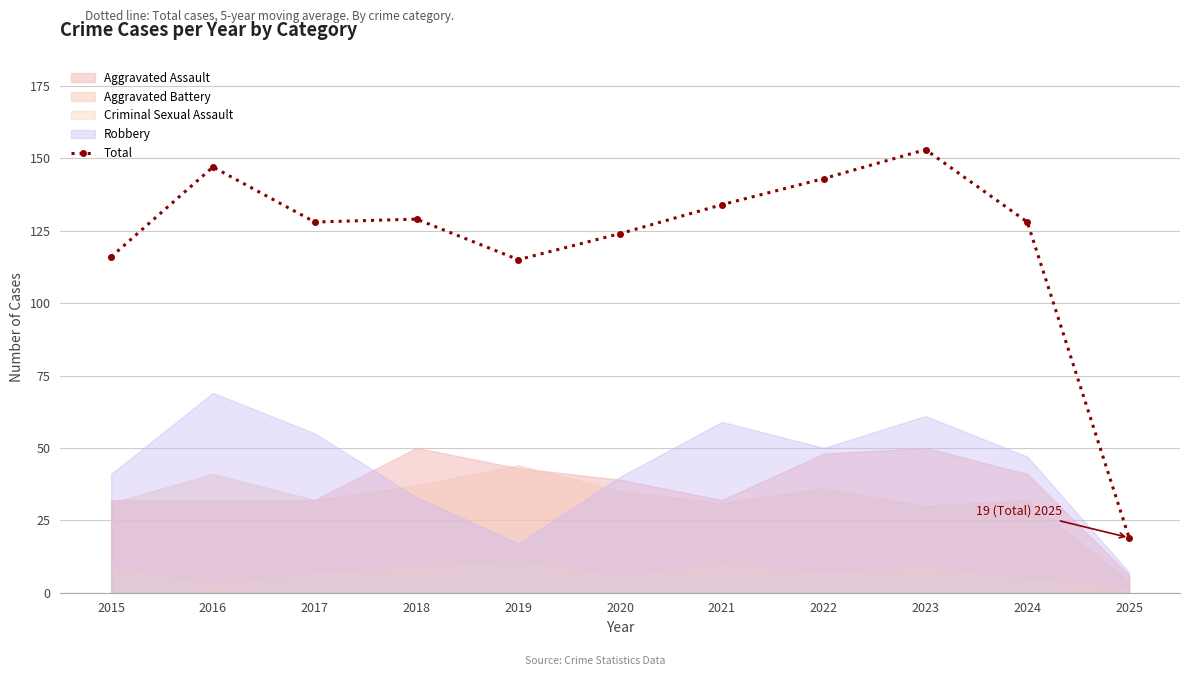

What is the change in value from 2015 to 2017?

+12